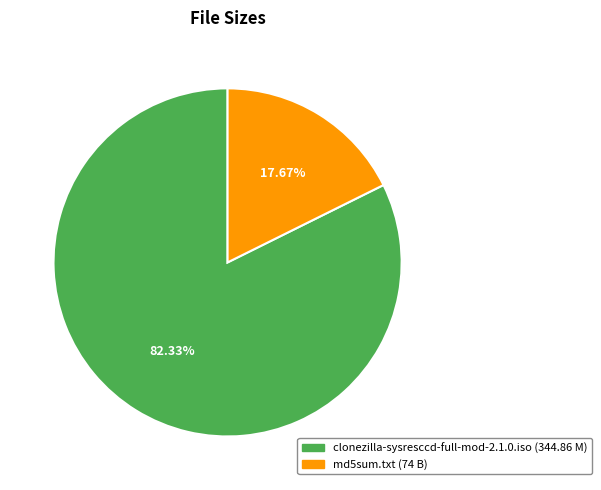

Is the sum of md5sum.txt (74 B) and clonezilla-sysresccd-full-mod-2.1.0.iso (344.86 M) greater than half?

Yes